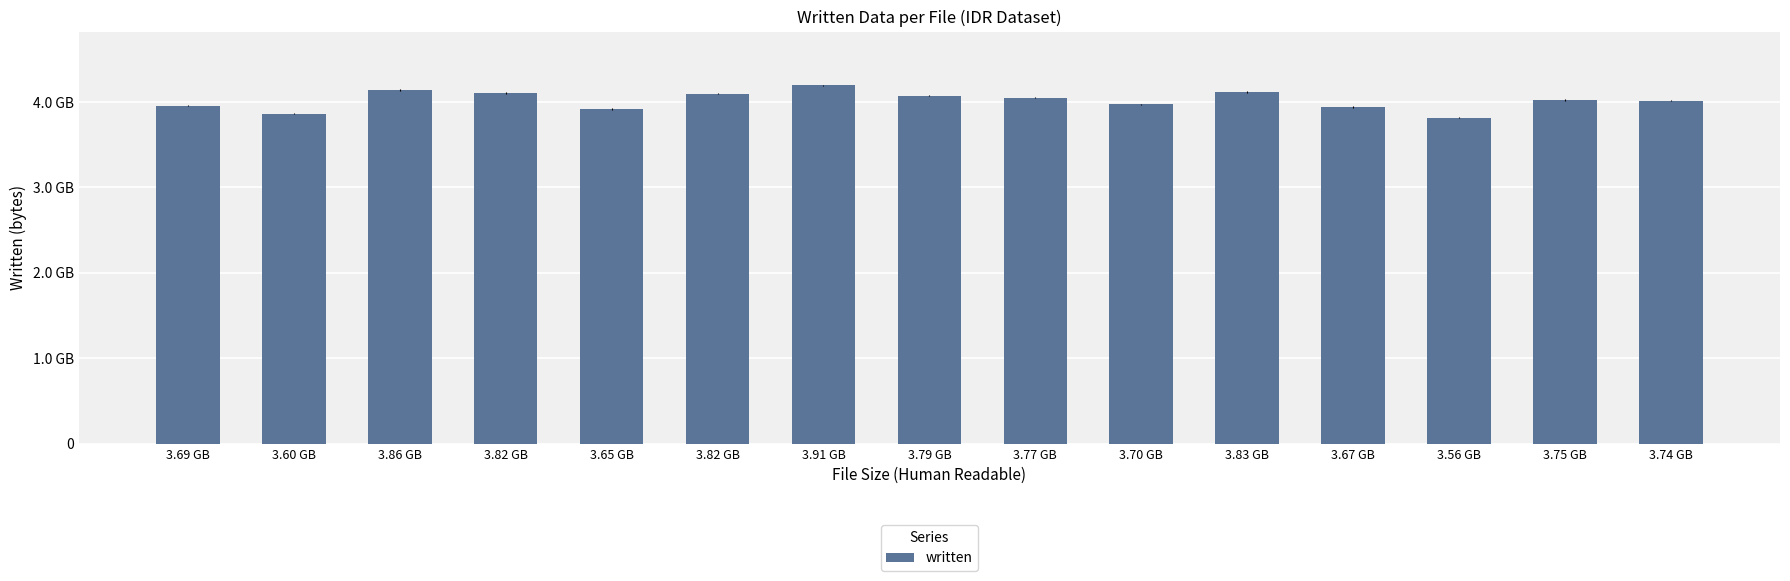

Does the chart contain any negative values?

No